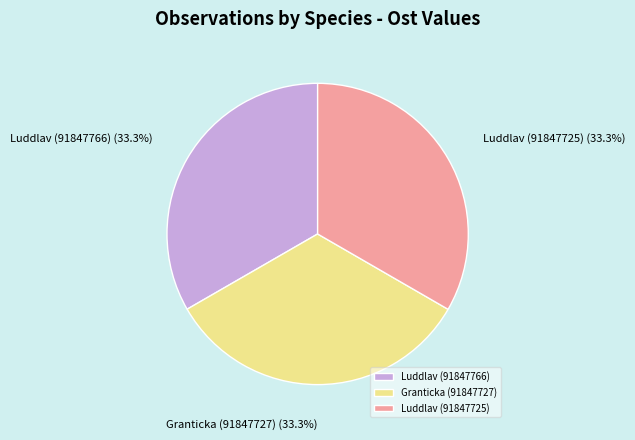

What portion of the pie excludes Luddlav (91847725)?

66.7%